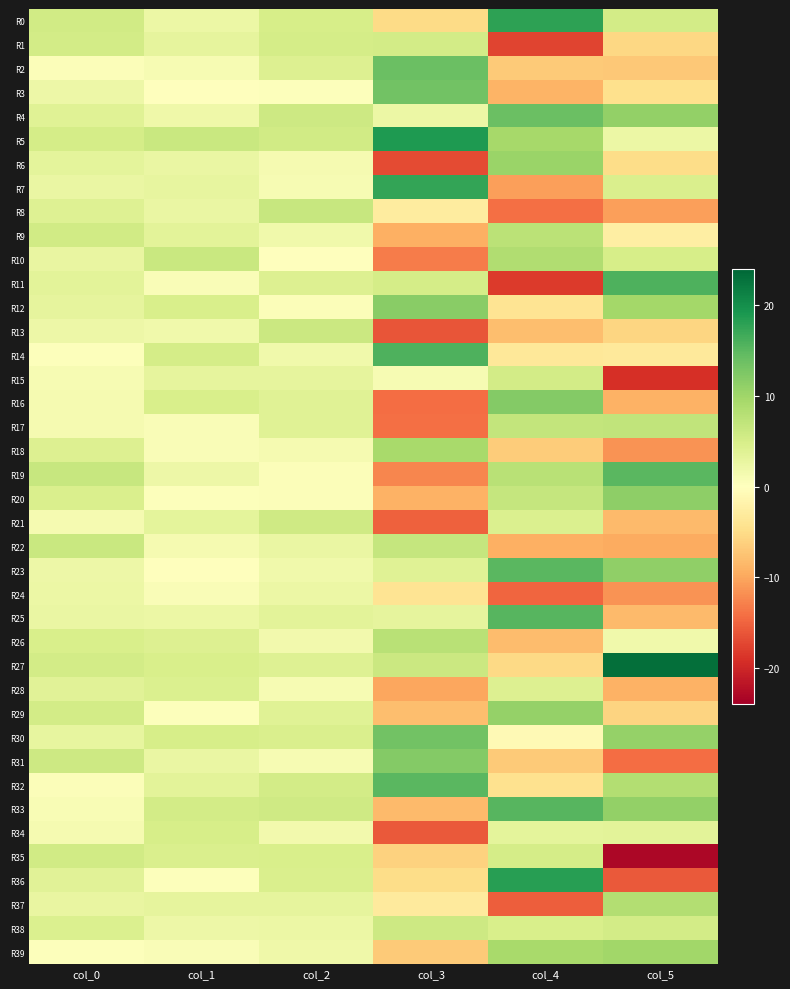

Reading right to left, list all the values displayed in this chart.

R0: col_5=5.4	col_4=17.9	col_3=-5.1	col_2=4.9	col_1=2.3	col_0=5.6
R1: col_5=-5.6	col_4=-17.6	col_3=5.4	col_2=5.1	col_1=3.1	col_0=5.4
R2: col_5=-7.0	col_4=-6.9	col_3=13.9	col_2=4.2	col_1=1.0	col_0=0.5
R3: col_5=-4.5	col_4=-8.9	col_3=13.4	col_2=0.3	col_1=0.2	col_0=2.1
R4: col_5=11.0	col_4=14.0	col_3=2.3	col_2=5.9	col_1=1.9	col_0=3.8
R5: col_5=2.3	col_4=9.4	col_3=18.8	col_2=5.5	col_1=6.3	col_0=5.1
R6: col_5=-4.9	col_4=10.5	col_3=-17.0	col_2=1.2	col_1=2.4	col_0=3.2
R7: col_5=4.6	col_4=-10.6	col_3=17.4	col_2=1.0	col_1=2.8	col_0=2.6
R8: col_5=-10.5	col_4=-14.1	col_3=-2.8	col_2=6.4	col_1=2.6	col_0=3.9
R9: col_5=-2.4	col_4=7.6	col_3=-9.2	col_2=1.7	col_1=3.5	col_0=5.6
R10: col_5=5.0	col_4=8.5	col_3=-13.2	col_2=0.1	col_1=6.2	col_0=2.8
R11: col_5=15.9	col_4=-18.3	col_3=5.1	col_2=4.2	col_1=0.7	col_0=3.5
R12: col_5=9.7	col_4=-4.1	col_3=11.7	col_2=0.5	col_1=4.7	col_0=3.1
R13: col_5=-5.7	col_4=-8.0	col_3=-16.2	col_2=6.2	col_1=1.8	col_0=2.1
R14: col_5=-3.3	col_4=-3.4	col_3=15.9	col_2=1.8	col_1=5.1	col_0=0.3
R15: col_5=-19.1	col_4=5.4	col_3=1.1	col_2=3.0	col_1=3.1	col_0=1.0
R16: col_5=-9.1	col_4=12.0	col_3=-14.3	col_2=3.9	col_1=4.8	col_0=1.3
R17: col_5=7.0	col_4=6.8	col_3=-14.1	col_2=3.9	col_1=0.6	col_0=1.2
R18: col_5=-11.5	col_4=-6.6	col_3=9.2	col_2=1.1	col_1=0.7	col_0=4.1
R19: col_5=15.0	col_4=7.8	col_3=-12.4	col_2=0.5	col_1=2.2	col_0=6.4
R20: col_5=11.3	col_4=6.7	col_3=-9.1	col_2=0.5	col_1=0.3	col_0=4.6
R21: col_5=-8.3	col_4=4.3	col_3=-15.2	col_2=5.8	col_1=3.3	col_0=1.2
R22: col_5=-9.7	col_4=-9.4	col_3=6.6	col_2=2.5	col_1=1.2	col_0=6.3
R23: col_5=11.2	col_4=15.0	col_3=3.8	col_2=1.8	col_1=0.1	col_0=2.2
R24: col_5=-11.6	col_4=-15.0	col_3=-3.9	col_2=2.3	col_1=0.7	col_0=2.3
R25: col_5=-8.3	col_4=15.3	col_3=3.0	col_2=3.5	col_1=2.3	col_0=2.6
R26: col_5=1.8	col_4=-8.2	col_3=7.8	col_2=1.6	col_1=4.2	col_0=4.9
R27: col_5=23.2	col_4=-5.3	col_3=6.0	col_2=4.1	col_1=4.7	col_0=5.4
R28: col_5=-9.1	col_4=4.2	col_3=-10.1	col_2=1.0	col_1=4.4	col_0=3.7
R29: col_5=-6.0	col_4=10.8	col_3=-8.1	col_2=3.8	col_1=0.3	col_0=5.4
R30: col_5=10.8	col_4=-0.8	col_3=13.4	col_2=4.7	col_1=4.9	col_0=3.0
R31: col_5=-14.4	col_4=-6.8	col_3=12.1	col_2=1.0	col_1=2.5	col_0=6.0
R32: col_5=8.3	col_4=-4.5	col_3=15.0	col_2=5.4	col_1=3.5	col_0=0.5
R33: col_5=11.0	col_4=15.2	col_3=-8.3	col_2=5.7	col_1=5.3	col_0=0.9
R34: col_5=3.4	col_4=3.4	col_3=-15.8	col_2=1.6	col_1=4.9	col_0=1.2
R35: col_5=-23.2	col_4=5.1	col_3=-6.1	col_2=4.7	col_1=4.6	col_0=5.6
R36: col_5=-15.9	col_4=18.3	col_3=-5.0	col_2=4.7	col_1=0.2	col_0=3.6
R37: col_5=8.3	col_4=-15.5	col_3=-3.1	col_2=3.1	col_1=3.0	col_0=2.8
R38: col_5=5.4	col_4=4.8	col_3=5.9	col_2=2.3	col_1=2.1	col_0=4.4
R39: col_5=9.9	col_4=9.2	col_3=-6.8	col_2=1.9	col_1=0.6	col_0=0.2